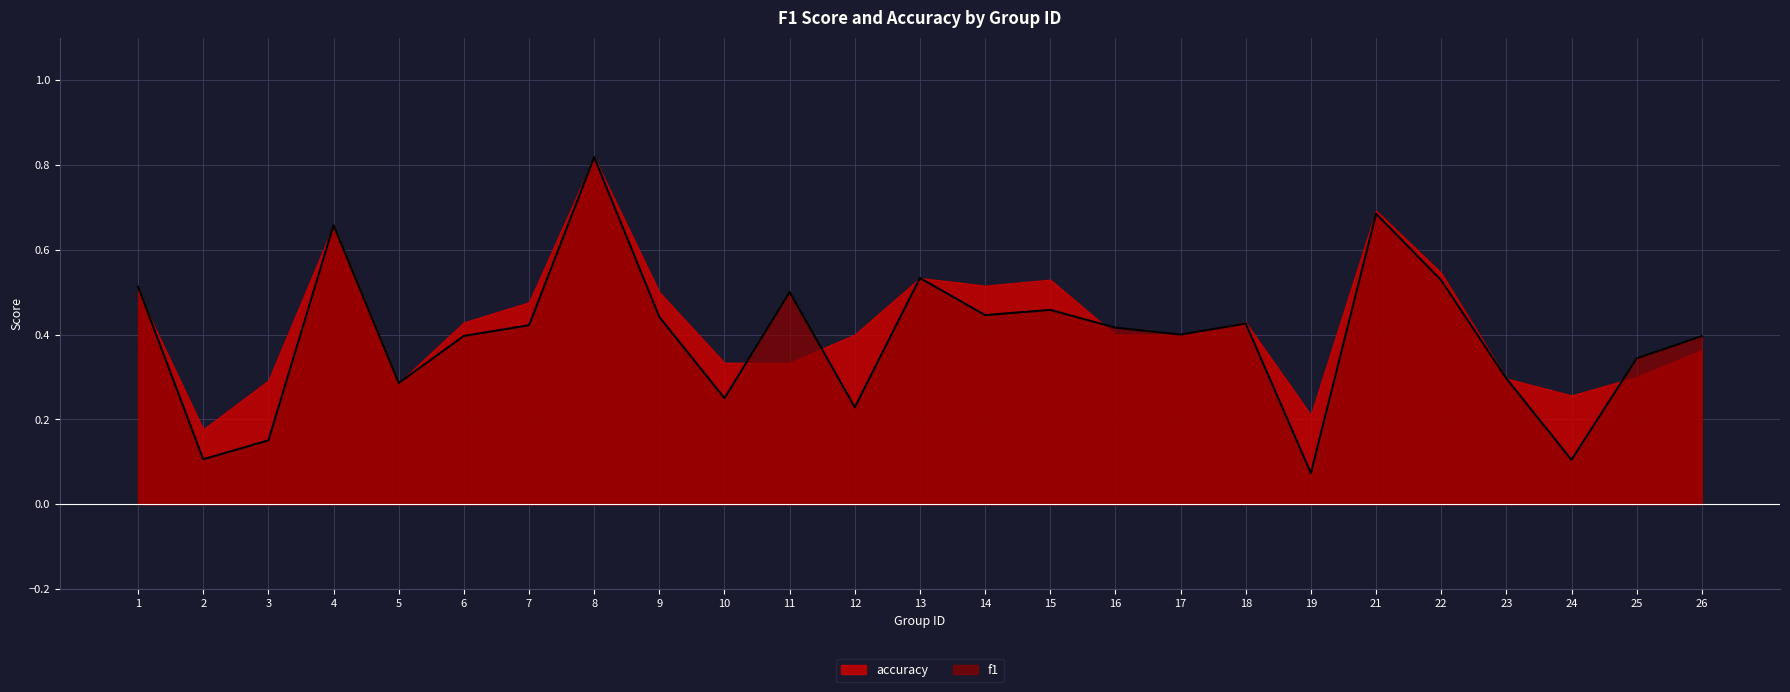

Read the value at 15.

0.5